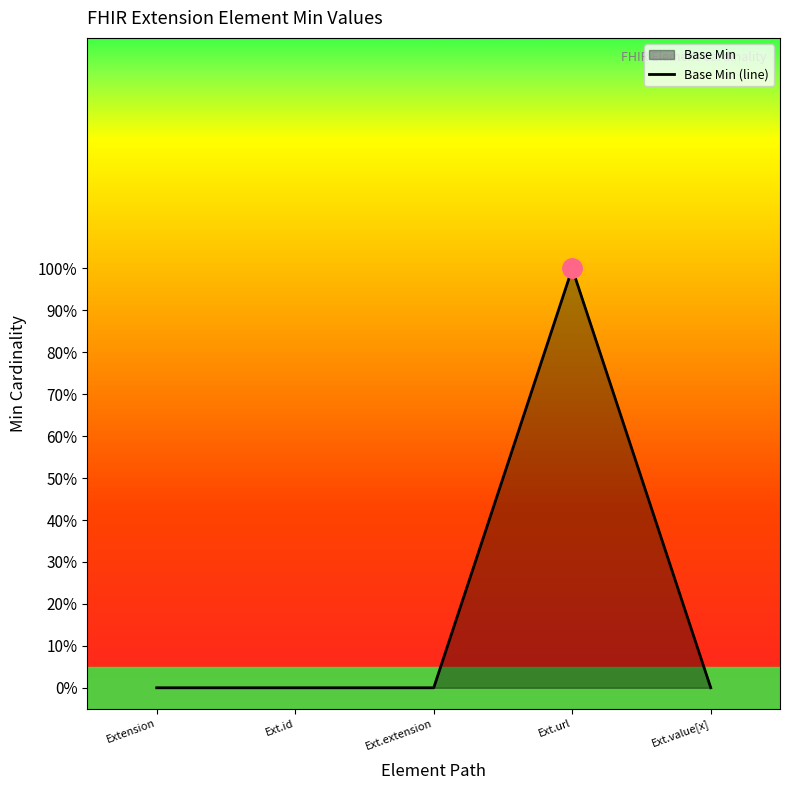

True or false: there are more than 0 points higher than both neighbors.

True